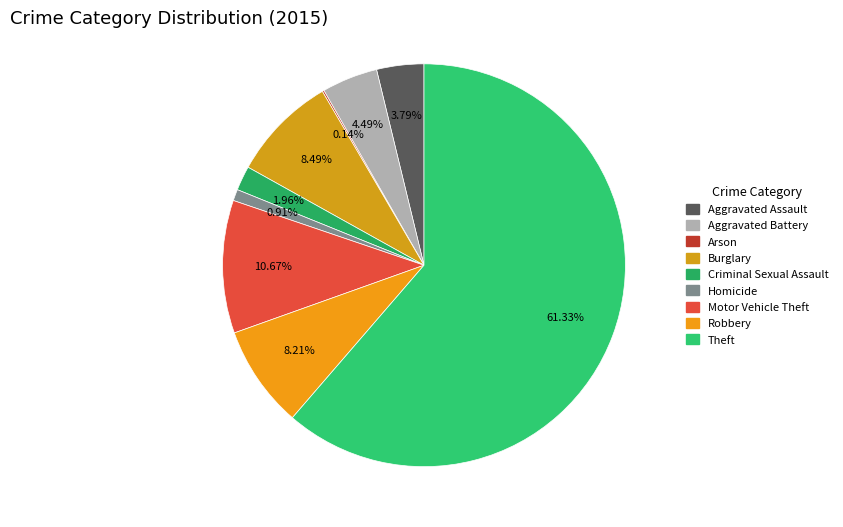

How many slices are in this pie chart?

9